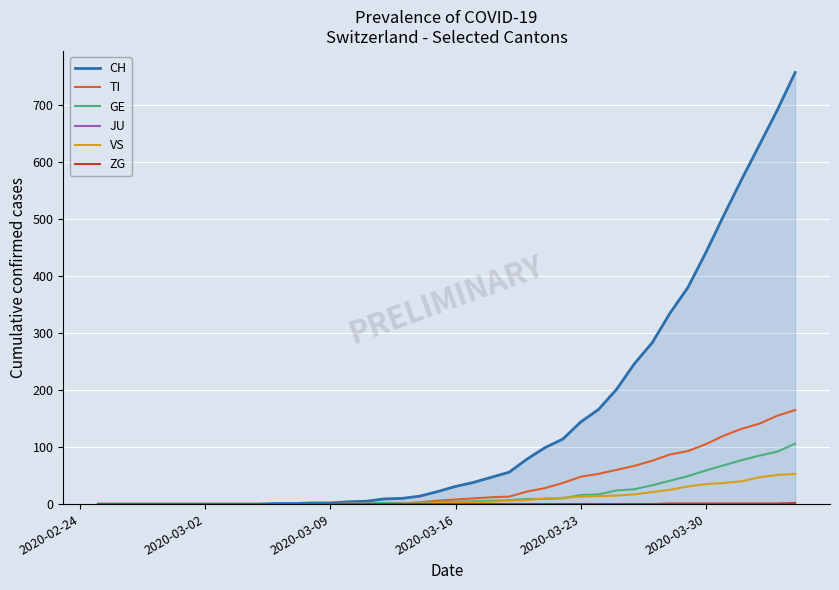

Reading right to left, what are all the values shown in this chart?

CH: 757	691	630	569	506	441	380	335	283	246	201	166	144	114	99	79	56	47	38	31	22	14	10	9	5	4	2	2	1	1	0	0	0	0	0	0	0	0	0	0
TI: 165	155	141	132	120	105	93	87	76	67	60	53	48	37	28	22	13	12	10	8	6	3	1	1	1	1	0	0	0	0	0	0	0	0	0	0	0	0	0	0
GE: 106	92	85	77	68	59	49	41	33	26	24	17	16	10	9	9	7	6	5	4	4	2	2	2	1	1	0	0	0	0	0	0	0	0	0	0	0	0	0	0
JU: 0	0	0	0	0	0	0	0	0	0	0	0	0	0	0	0	0	0	0	0	0	0	0	0	0	0	0	0	0	0	0	0	0	0	0	0	0	0	0	0
VS: 53	51	47	40	37	35	31	25	21	17	15	14	13	11	10	7	6	4	3	3	2	1	1	0	0	0	0	0	0	0	0	0	0	0	0	0	0	0	0	0
ZG: 2	1	1	1	1	1	1	1	0	0	0	0	0	0	0	0	0	0	0	0	0	0	0	0	0	0	0	0	0	0	0	0	0	0	0	0	0	0	0	0